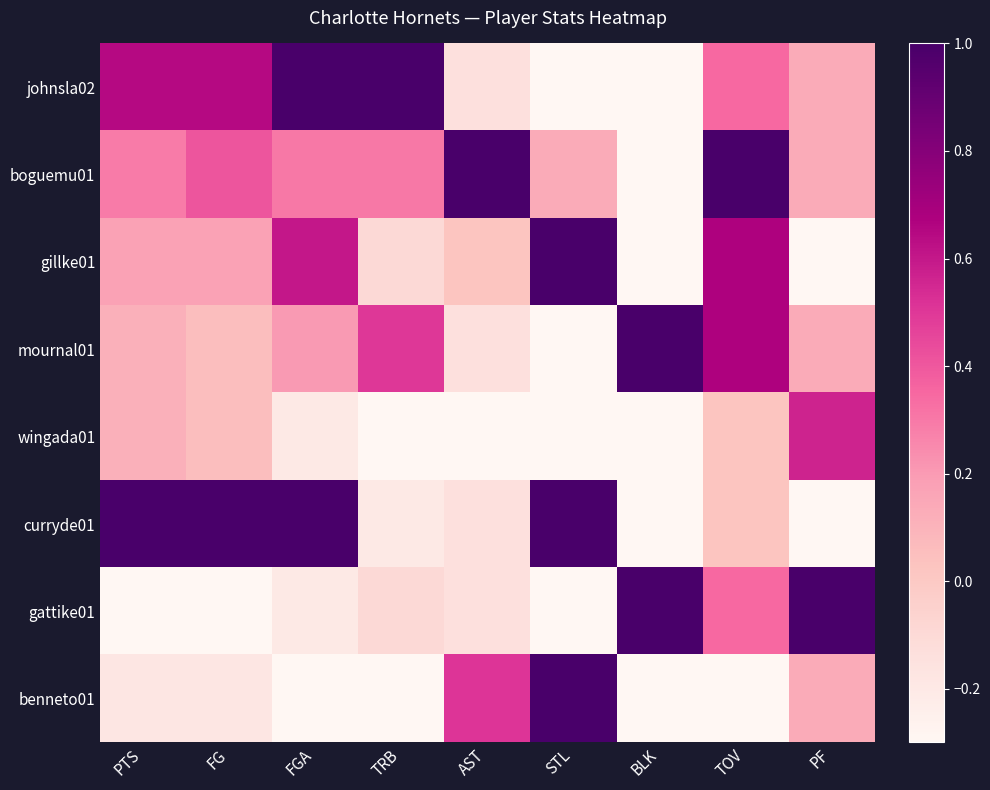

Reading left to right, extract all data points from this chart.

johnsla02: PTS=0.6	FG=0.6	FGA=1.0	TRB=1.0	AST=-0.1	STL=-0.3	BLK=-0.3	TOV=0.3	PF=0.1
boguemu01: PTS=0.3	FG=0.4	FGA=0.3	TRB=0.3	AST=1.0	STL=0.1	BLK=-0.3	TOV=1.0	PF=0.1
gillke01: PTS=0.2	FG=0.2	FGA=0.6	TRB=-0.1	AST=0.0	STL=1.0	BLK=-0.3	TOV=0.7	PF=-0.3
mournal01: PTS=0.1	FG=0.1	FGA=0.2	TRB=0.5	AST=-0.1	STL=-0.3	BLK=1.0	TOV=0.7	PF=0.1
wingada01: PTS=0.1	FG=0.1	FGA=-0.2	TRB=-0.3	AST=-0.3	STL=-0.3	BLK=-0.3	TOV=0.0	PF=0.6
curryde01: PTS=1.0	FG=1.0	FGA=1.0	TRB=-0.2	AST=-0.1	STL=1.0	BLK=-0.3	TOV=0.0	PF=-0.3
gattike01: PTS=-0.3	FG=-0.3	FGA=-0.2	TRB=-0.1	AST=-0.1	STL=-0.3	BLK=1.0	TOV=0.3	PF=1.0
benneto01: PTS=-0.2	FG=-0.2	FGA=-0.3	TRB=-0.3	AST=0.5	STL=1.0	BLK=-0.3	TOV=-0.3	PF=0.1